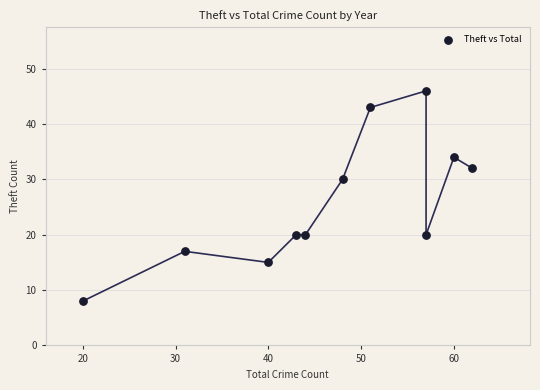

What Y value in the scatter plot is closest to 27?

30